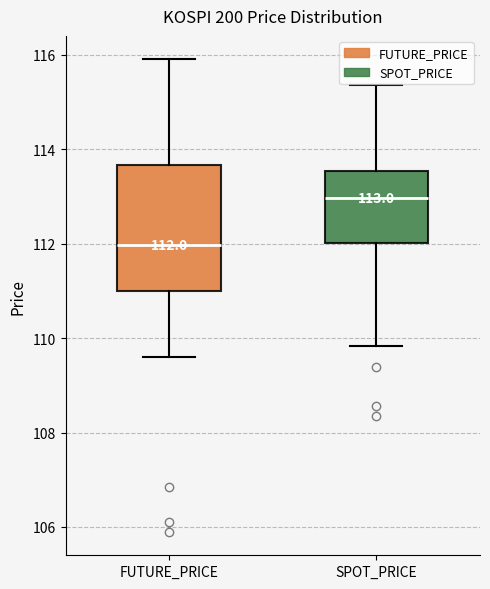

Which box's median line is the lowest?

FUTURE_PRICE